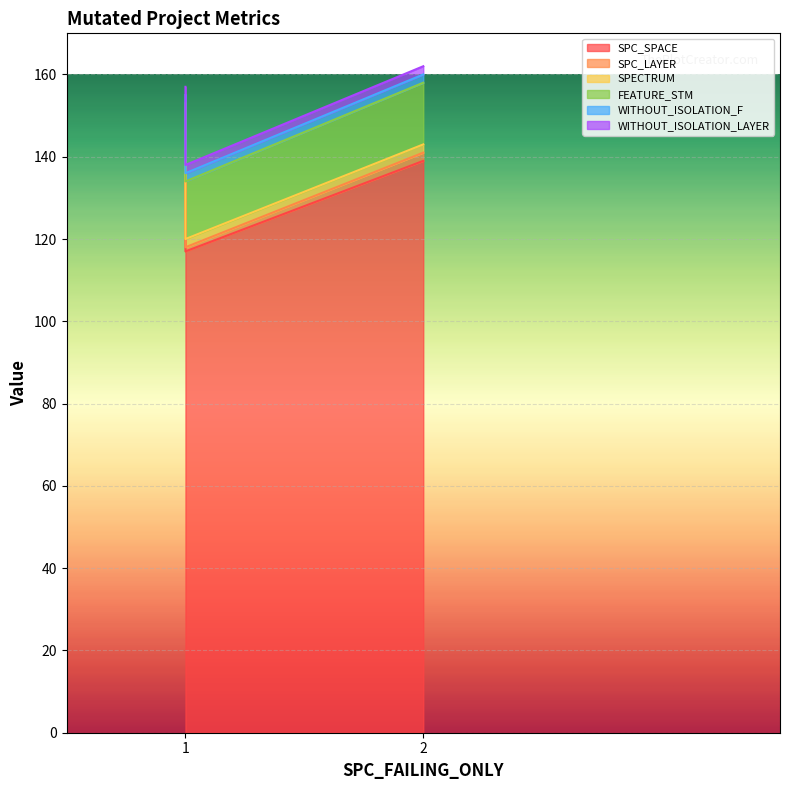

What are all the series names shown in the legend?

SPC_SPACE, SPC_LAYER, SPECTRUM, FEATURE_STM, WITHOUT_ISOLATION_F, WITHOUT_ISOLATION_LAYER